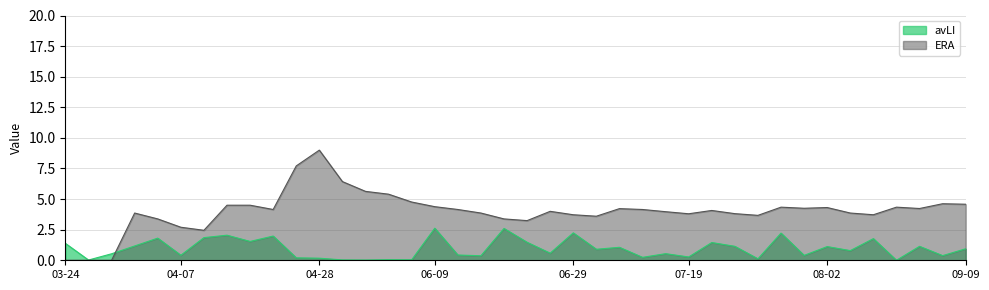

Reading right to left, list all the values displayed in this chart.

avLI: 09-09=0.9	09-07=0.4	09-06=1.1	08-12=0.0	08-08=1.8	08-05=0.8	08-02=1.1	07-31=0.4	07-27=2.2	07-26=0.1	07-21=1.1	07-20=1.4	07-19=0.3	07-12=0.5	07-11=0.2	07-07=1.1	07-04=0.9	06-29=2.2	06-24=0.6	06-22=1.5	06-16=2.6	06-15=0.4	06-13=0.4	06-09=2.6	06-05=0.0	06-02=0.1	05-29=0.0	05-24=0.0	04-28=0.2	04-21=0.2	04-18=2.0	04-13=1.5	04-10=2.0	04-08=1.9	04-07=0.4	04-04=1.8	03-30=1.2	03-28=0.5	03-27=0.0	03-24=1.4
ERA: 09-09=4.6	09-07=4.6	09-06=4.2	08-12=4.3	08-08=3.7	08-05=3.9	08-02=4.3	07-31=4.2	07-27=4.3	07-26=3.7	07-21=3.8	07-20=4.1	07-19=3.8	07-12=4.0	07-11=4.2	07-07=4.2	07-04=3.6	06-29=3.7	06-24=4.0	06-22=3.2	06-16=3.4	06-15=3.9	06-13=4.2	06-09=4.4	06-05=4.8	06-02=5.4	05-29=5.6	05-24=6.4	04-28=9.0	04-21=7.7	04-18=4.2	04-13=4.5	04-10=4.5	04-08=2.5	04-07=2.7	04-04=3.4	03-30=3.9	03-28=0.0	03-27=0.0	03-24=0.0